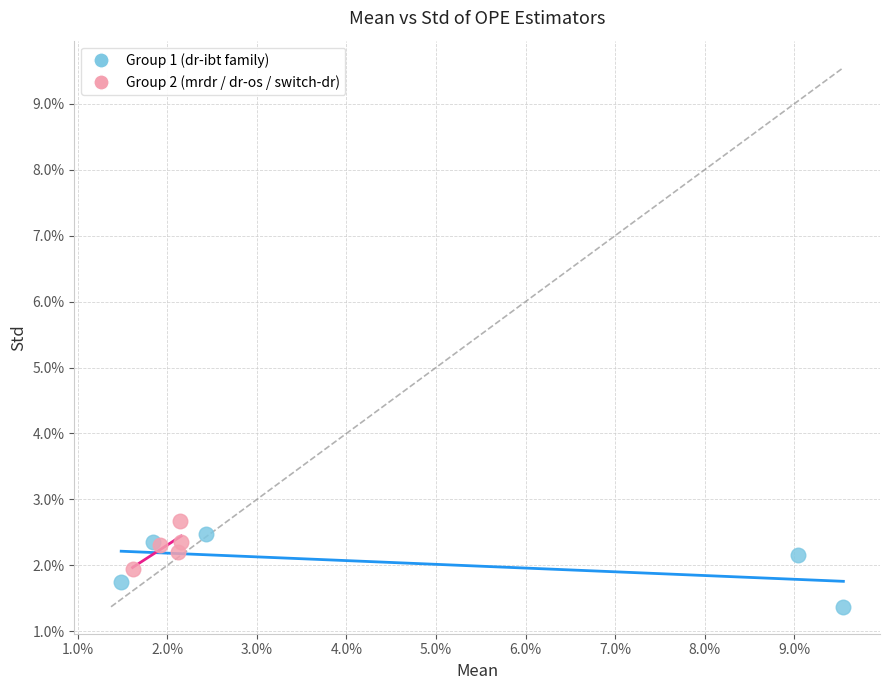

What are all the series names shown in the legend?

Group 1 (dr-ibt family), Group 2 (mrdr / dr-os / switch-dr)